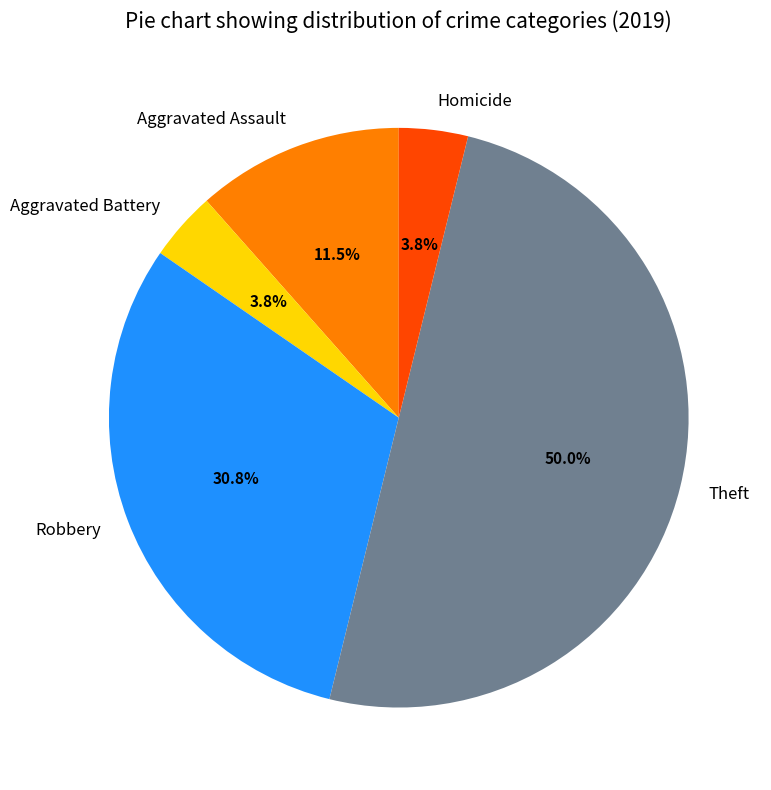

How many segments does this pie chart have?

5